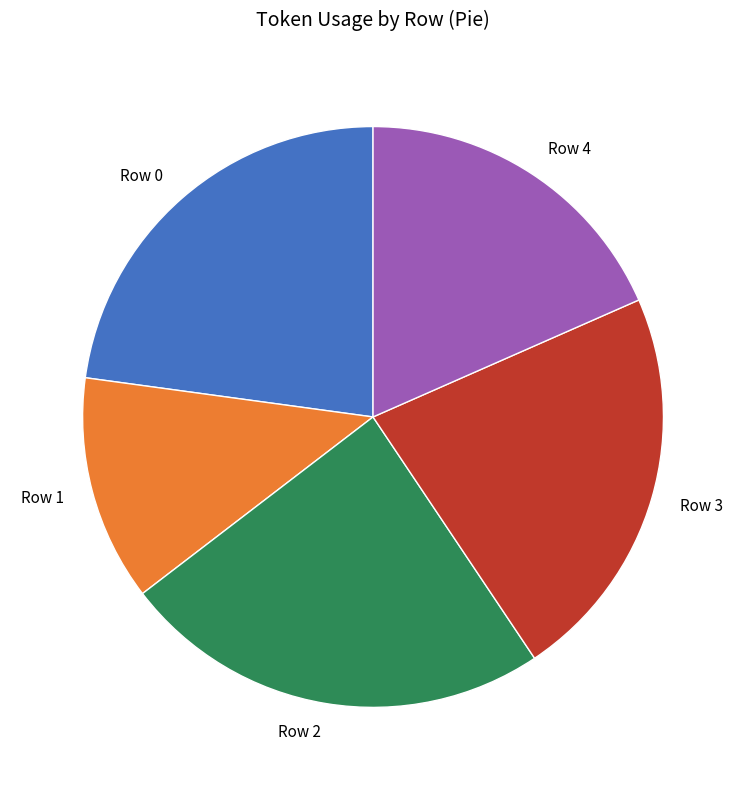

What is the smallest slice in the pie chart?

Row 1